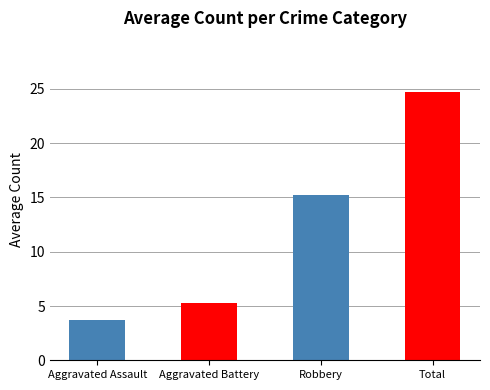

The chart shows a value of 26.6 at Robbery. True or false?

False